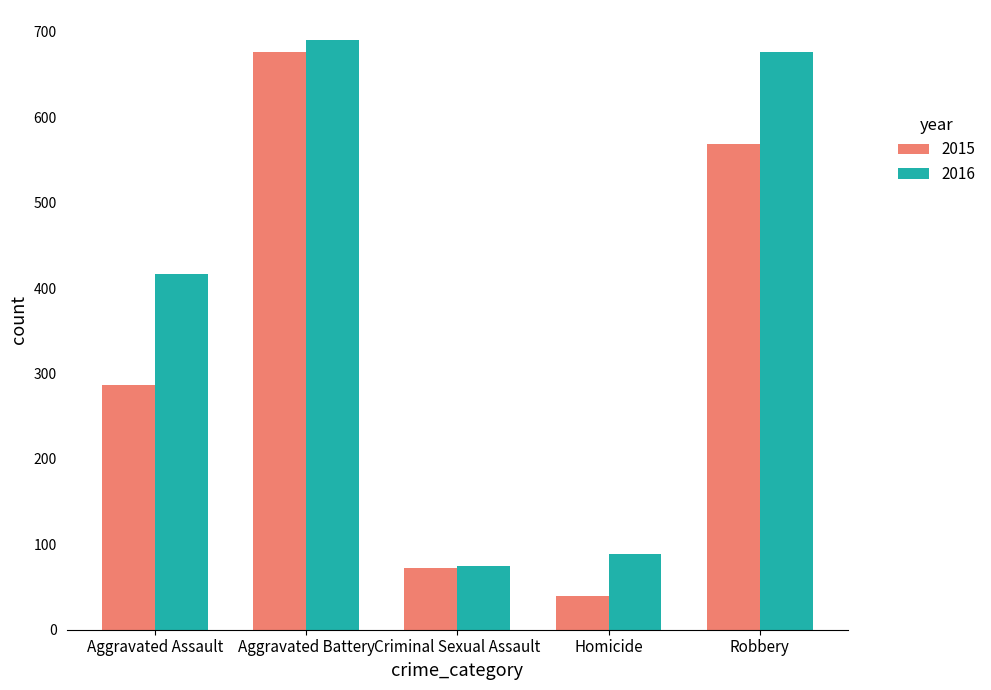

Is the value of 2015 at Robbery greater than the value of 2016 at Homicide?

Yes